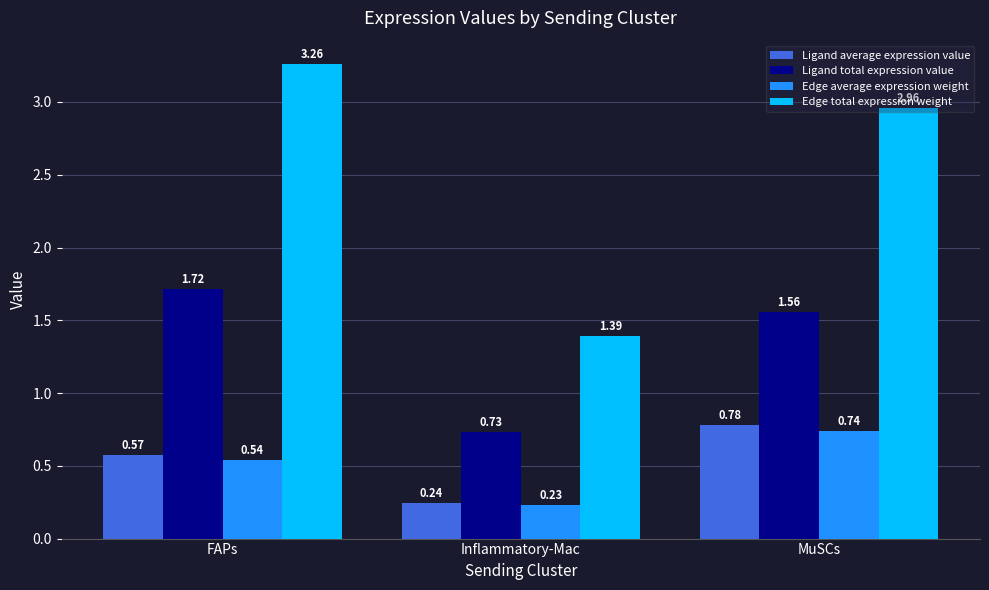

At MuSCs, list the series in order from largest to smallest.

Edge total expression weight, Ligand total expression value, Ligand average expression value, Edge average expression weight